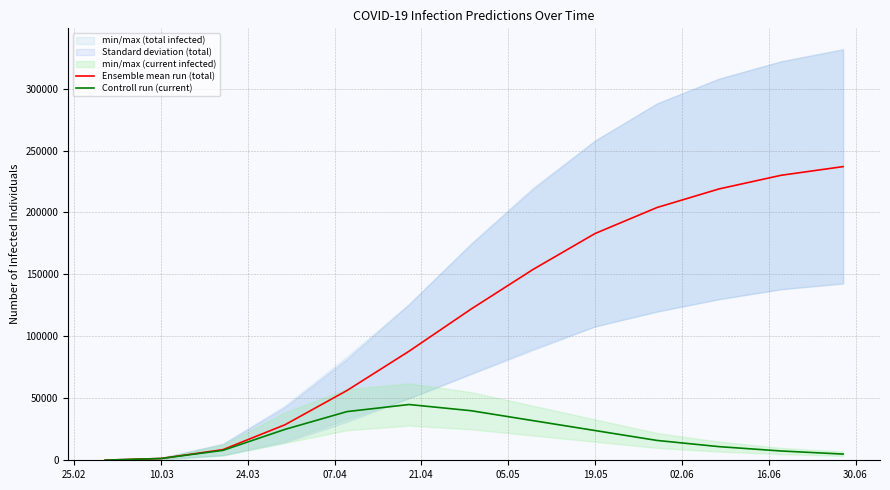

How many data points in Controll run (current) are above 16000?

6